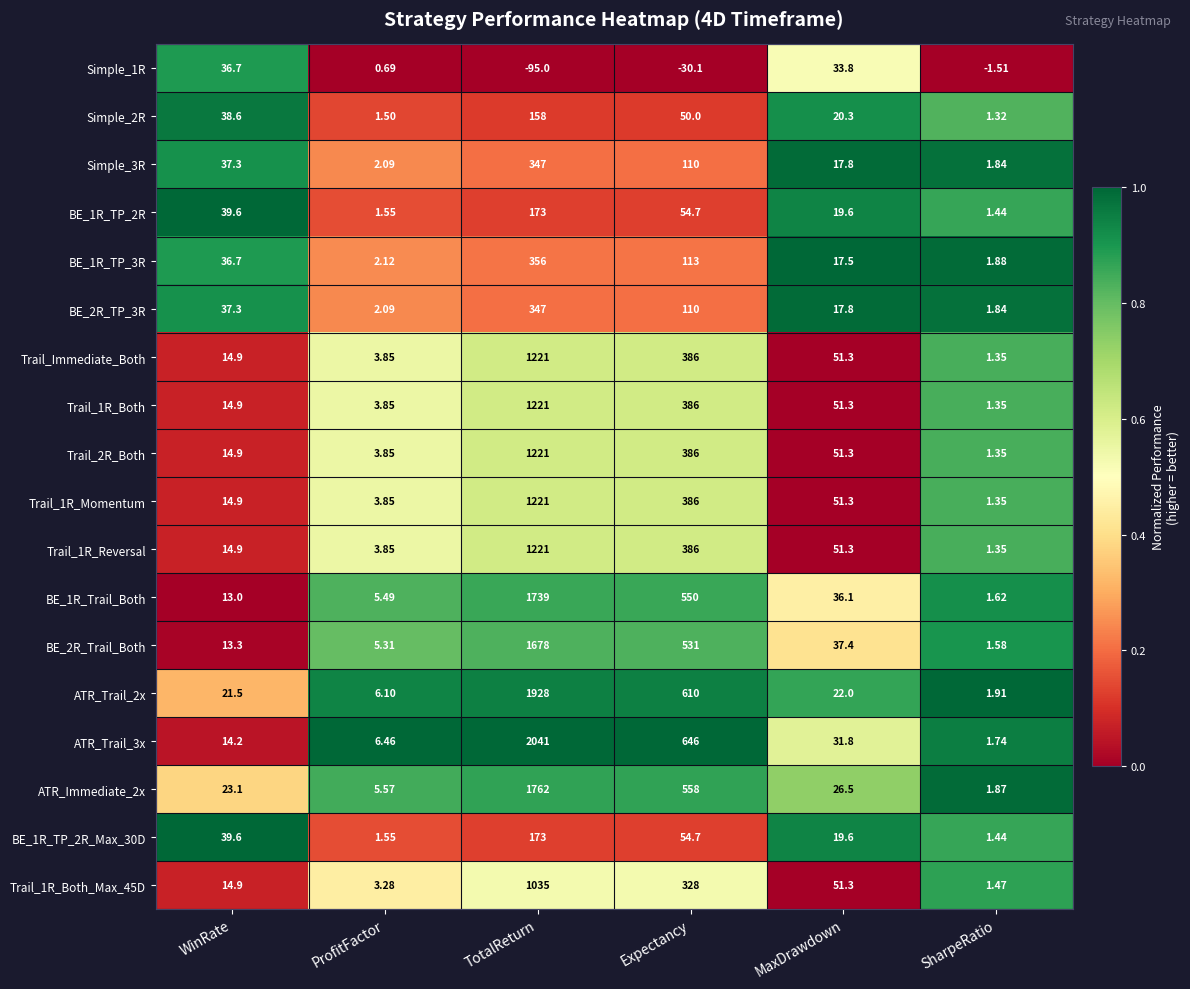

Which category has the lowest value across all series?

TotalReturn